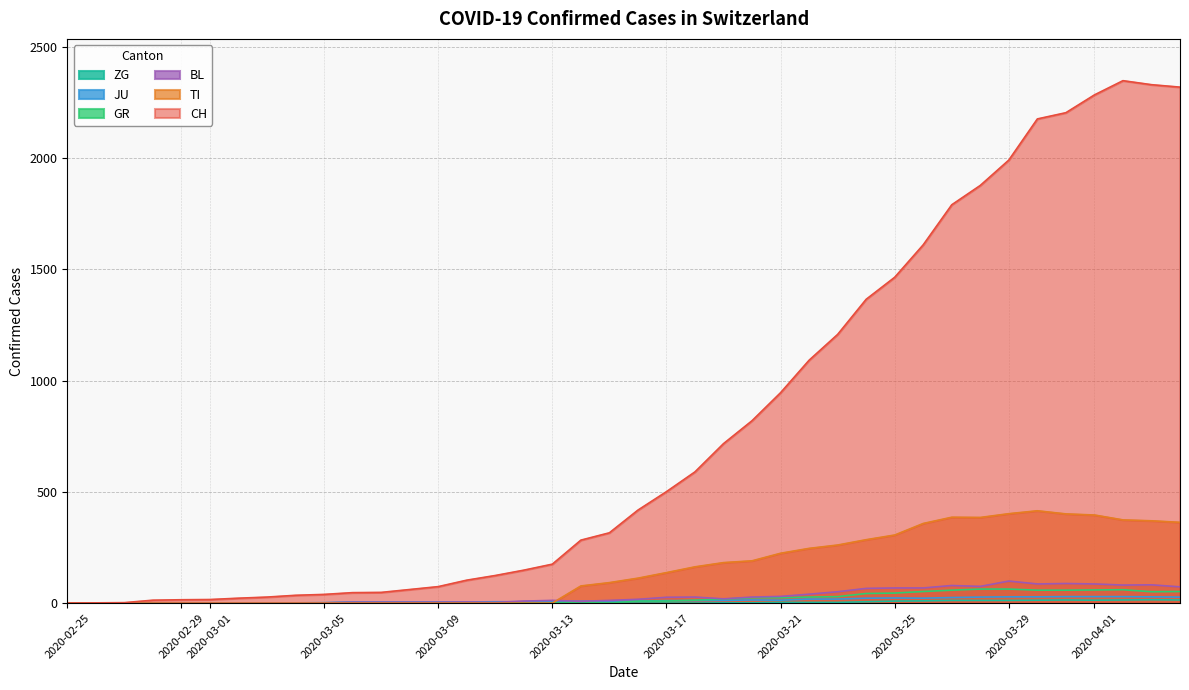

Count the number of categories in the chart.

40